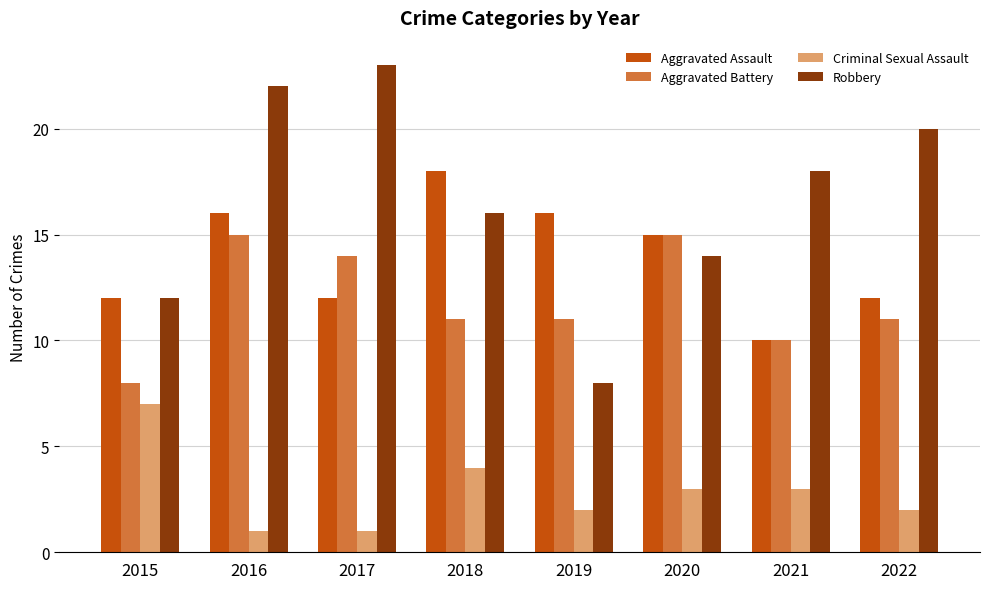

What is the minimum value shown in the chart?

1